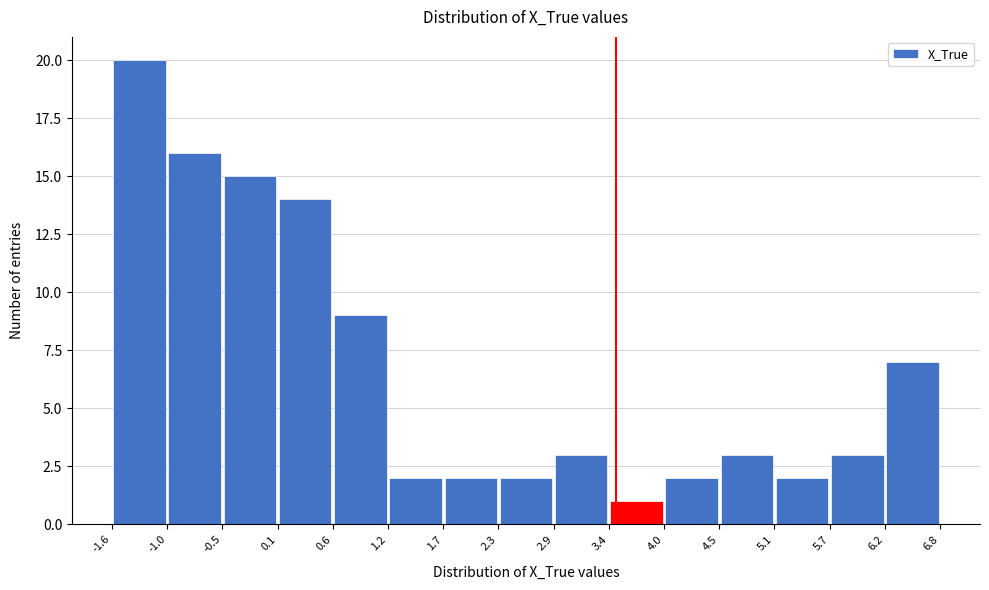

What is the height of the bar covering 0.1 to 0.6 on the x-axis? The values are not printed on the chart, so give them approximately, as read against the axis.

14